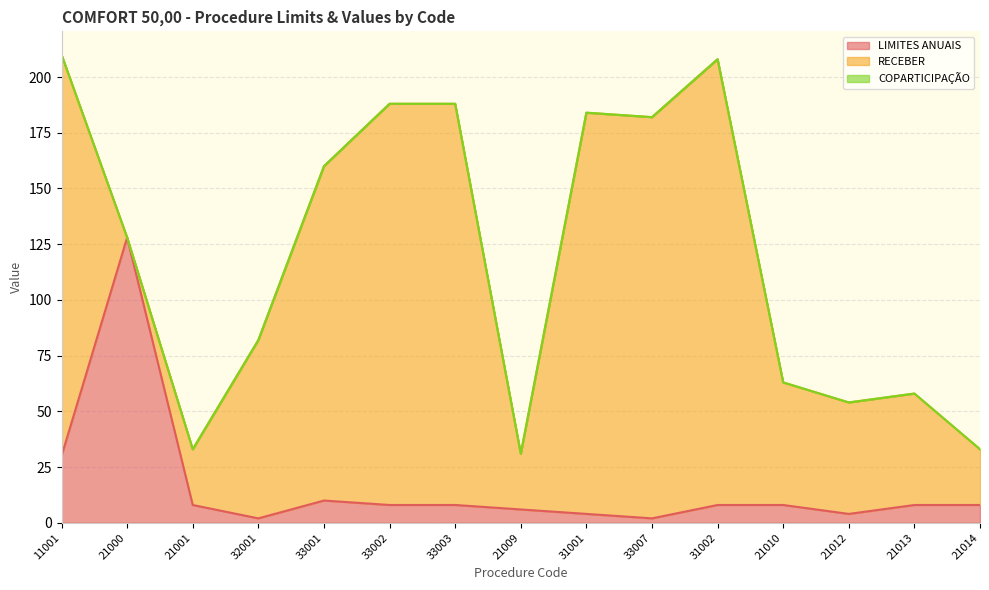

Where does the RECEBER series first go above 80?

11001